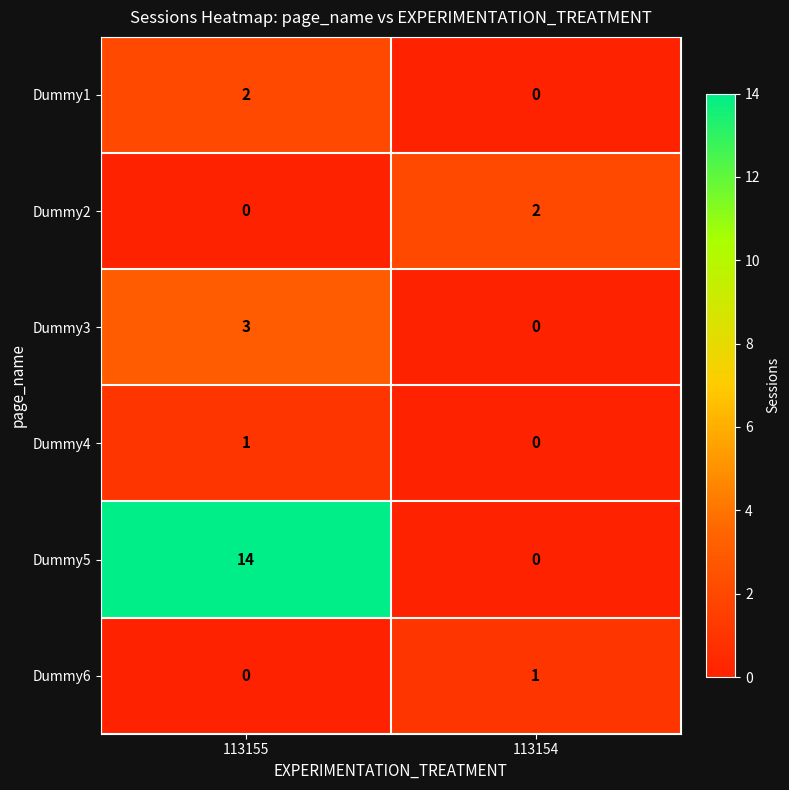

Reading left to right, list all the values displayed in this chart.

Dummy1: 113155=2	113154=0
Dummy2: 113155=0	113154=2
Dummy3: 113155=3	113154=0
Dummy4: 113155=1	113154=0
Dummy5: 113155=14	113154=0
Dummy6: 113155=0	113154=1